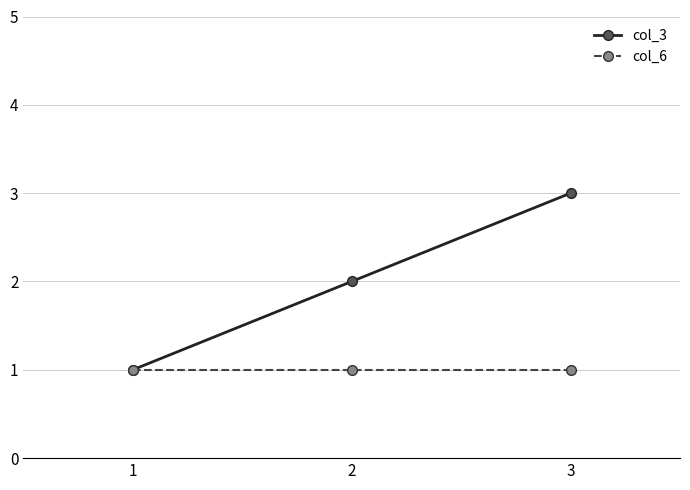

Which series has the largest total across all categories?

col_3